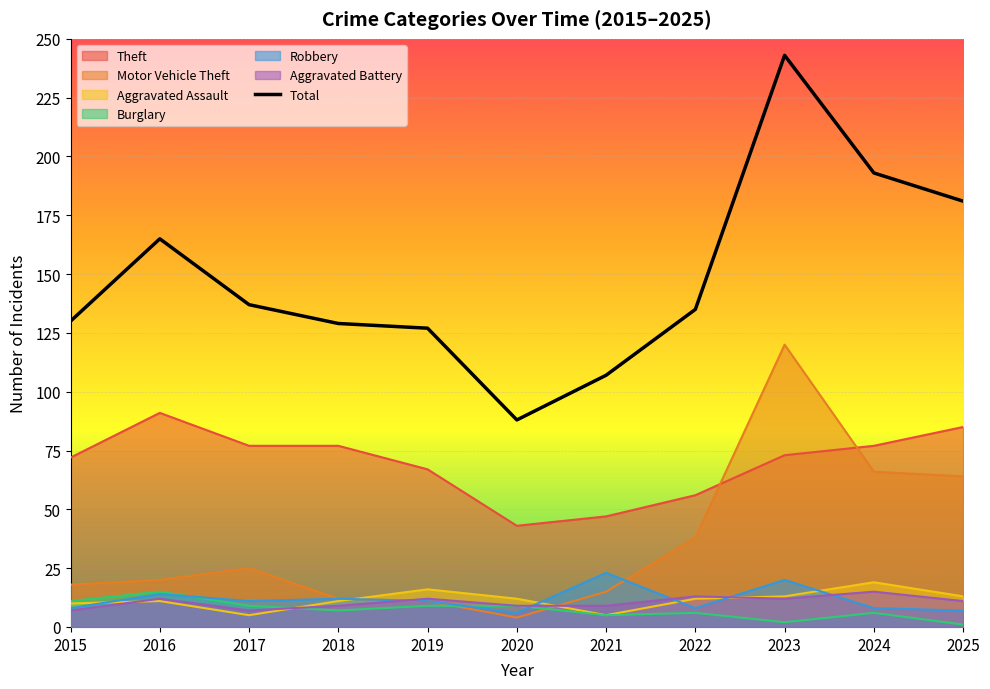

What is the difference between the highest and lowest values at 2021?

102